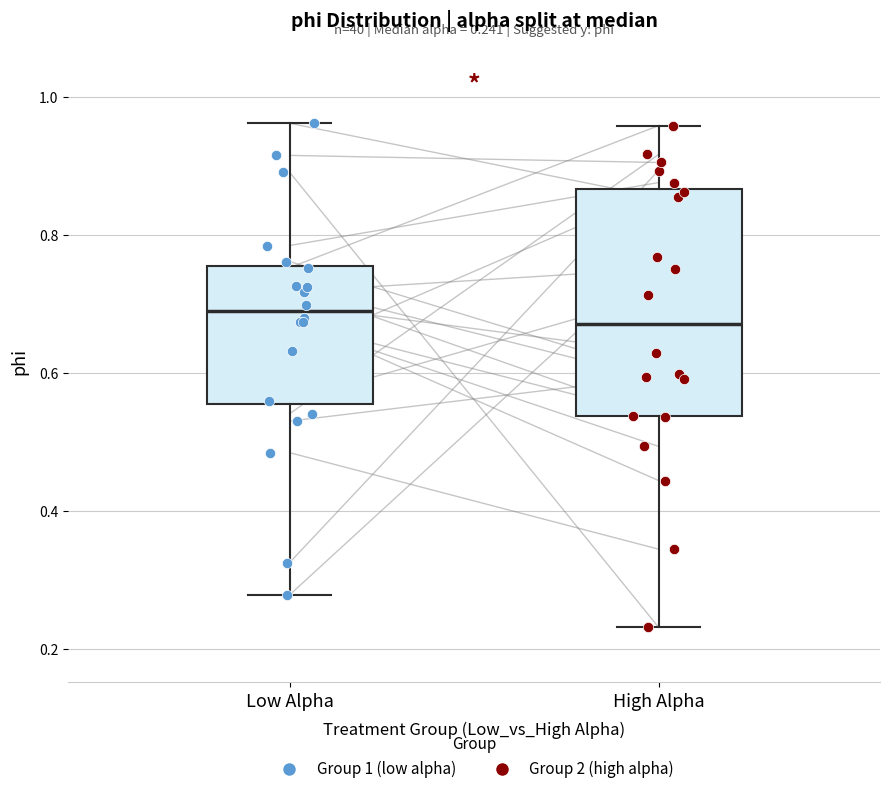

Comparing the boxes themselves (not the whiskers), which one is the tallest?

High Alpha